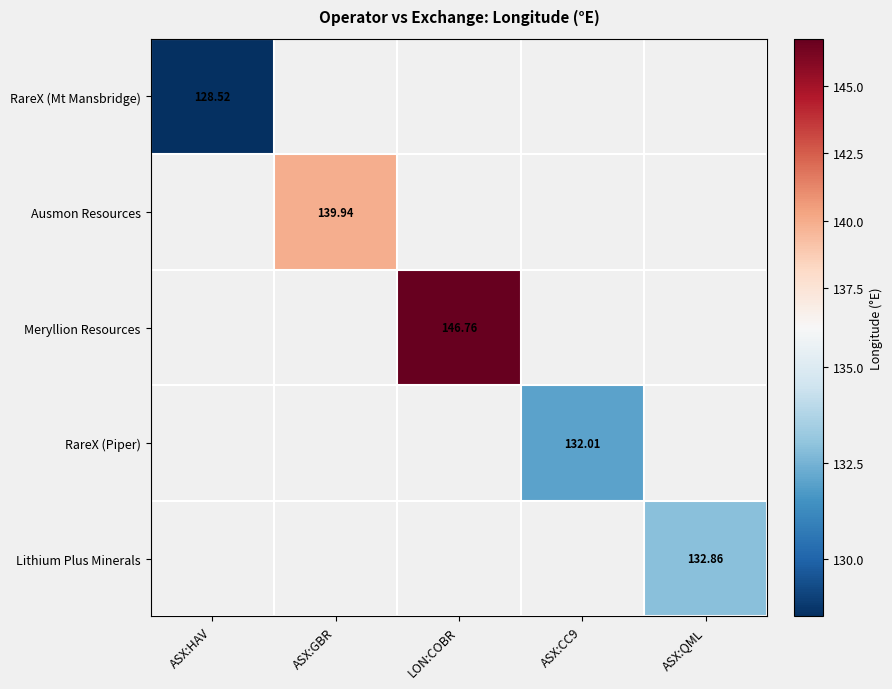

Which has a higher value, ASX:HAV or ASX:QML?

ASX:QML